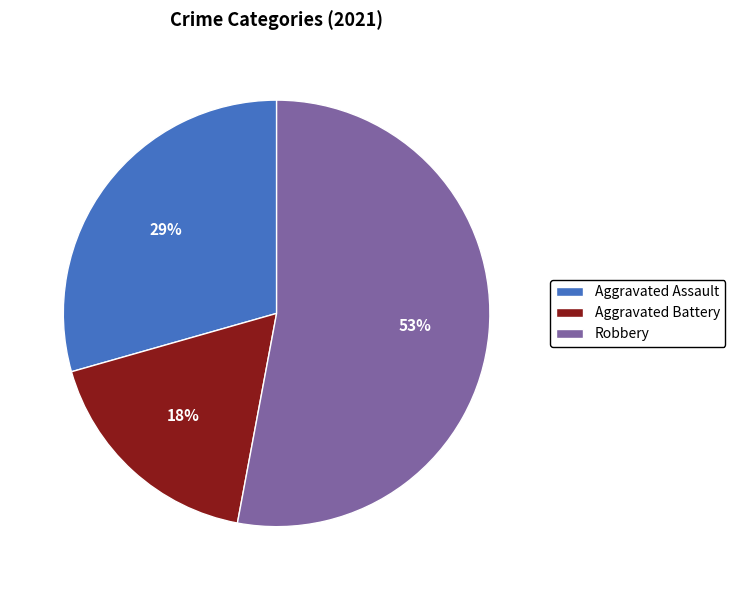

Do Aggravated Battery and Robbery together represent more than half of the pie?

Yes